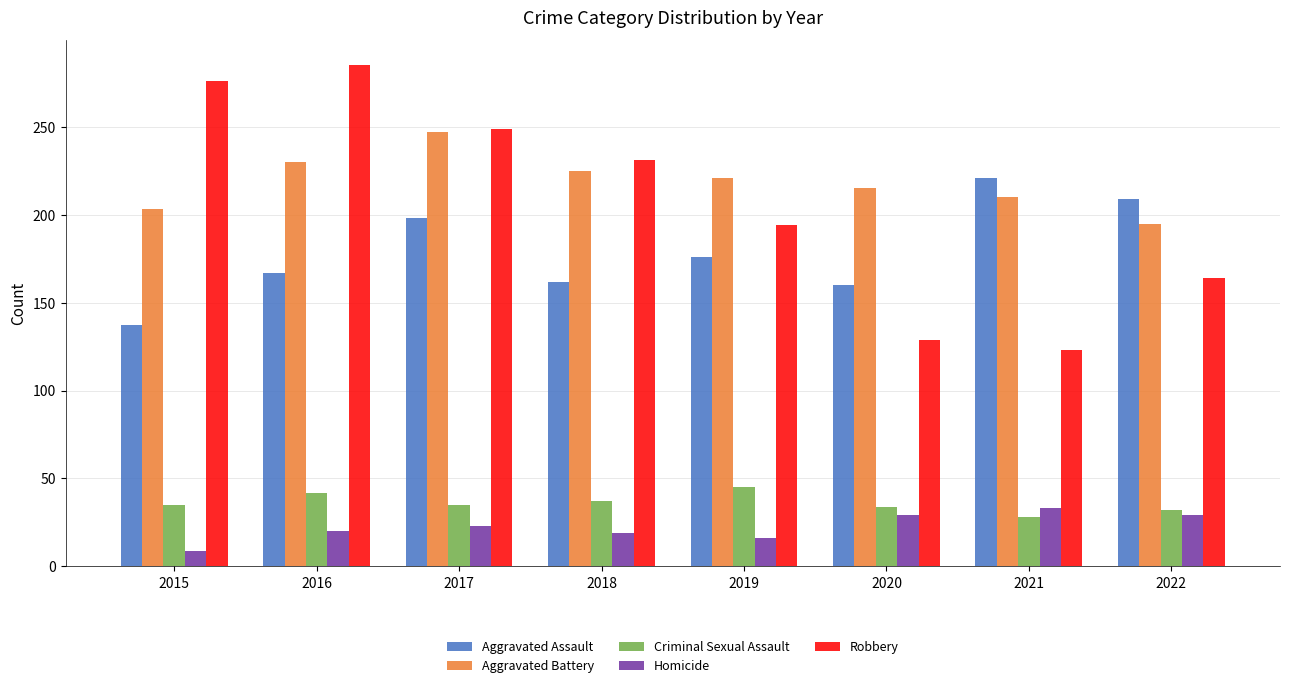

How many categories are shown in the chart?

8